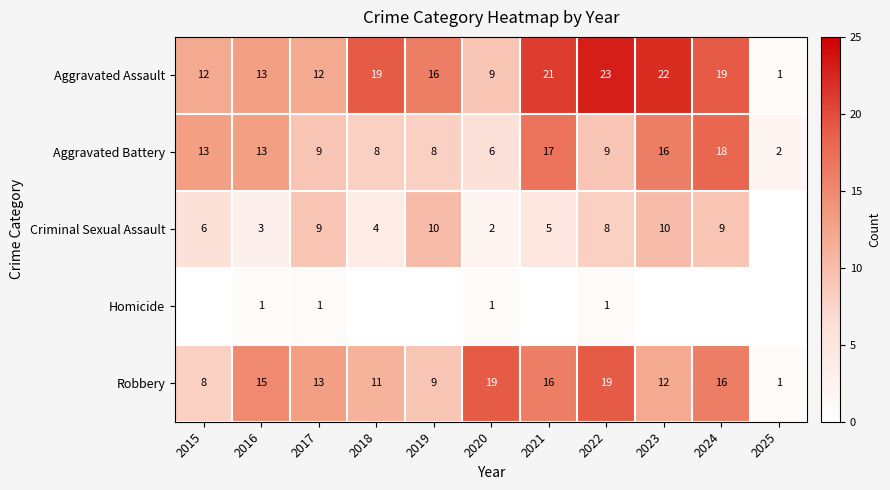

What is the approximate value of Robbery at 2020, to the nearest 10?

20